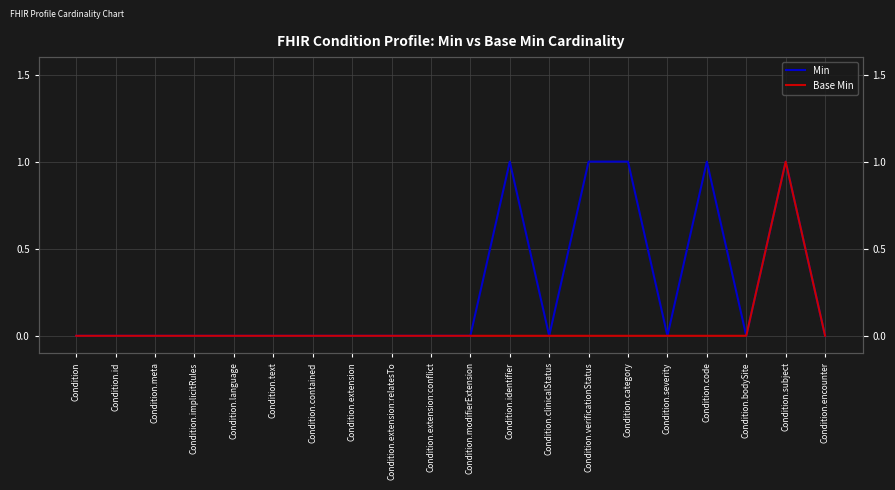

Which series has the largest total across all categories?

Min